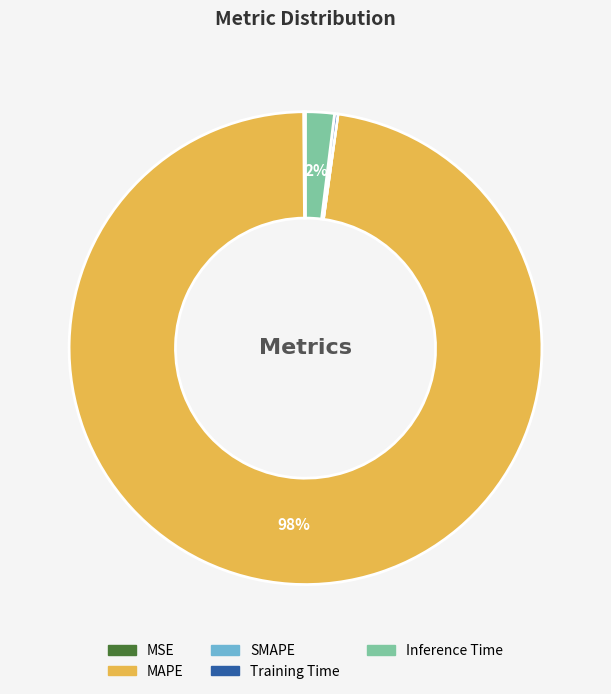

Does MAPE represent more than half of the total?

Yes